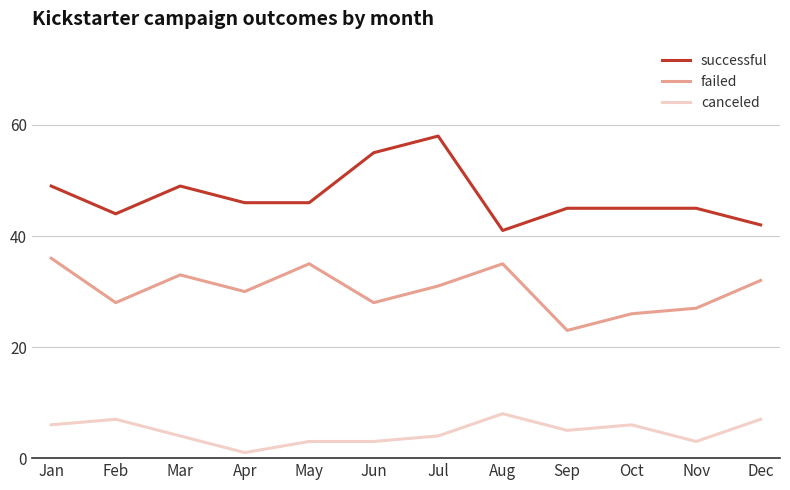

What is the sum of the successful values at May and Feb?

90